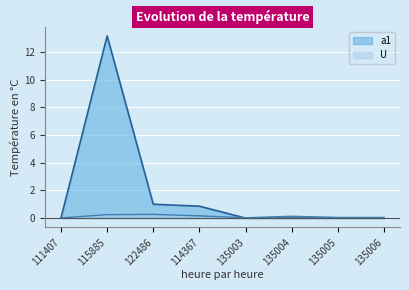

Is it true that U equals 0.0 at 135005?

False